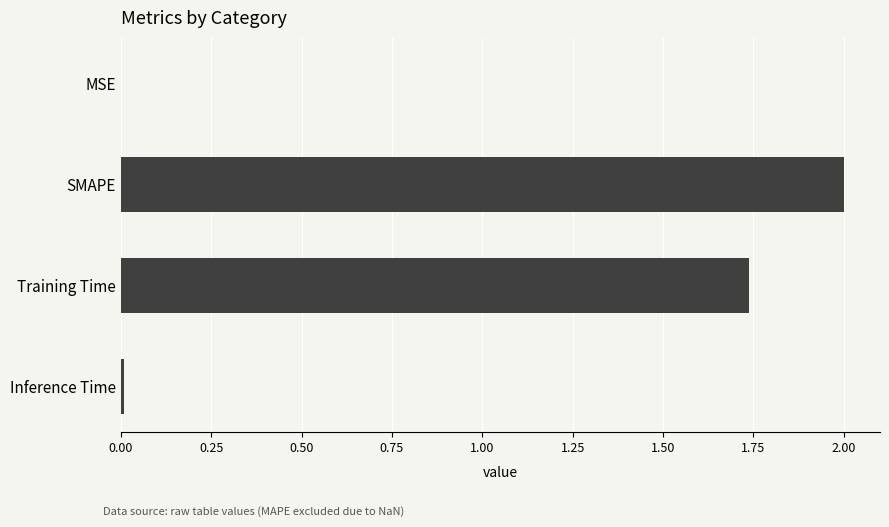

What is the average value?

0.9